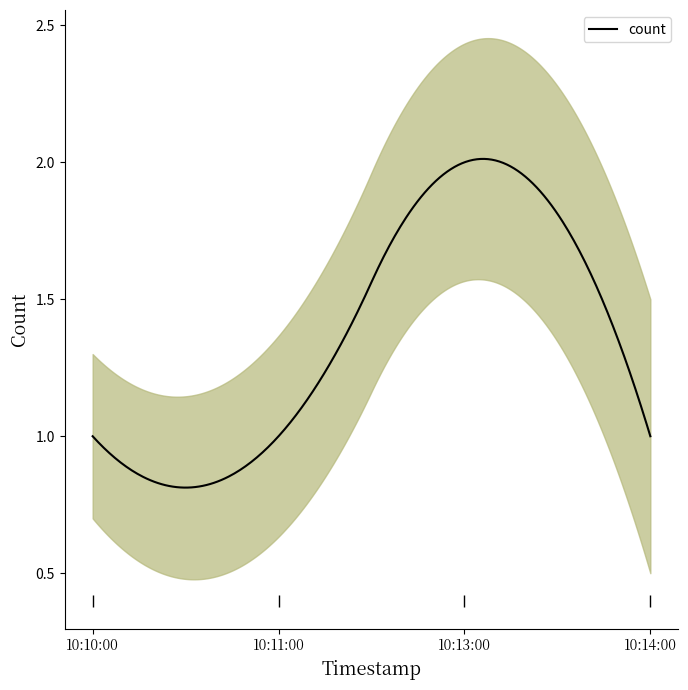

Count the number of categories in the chart.

4